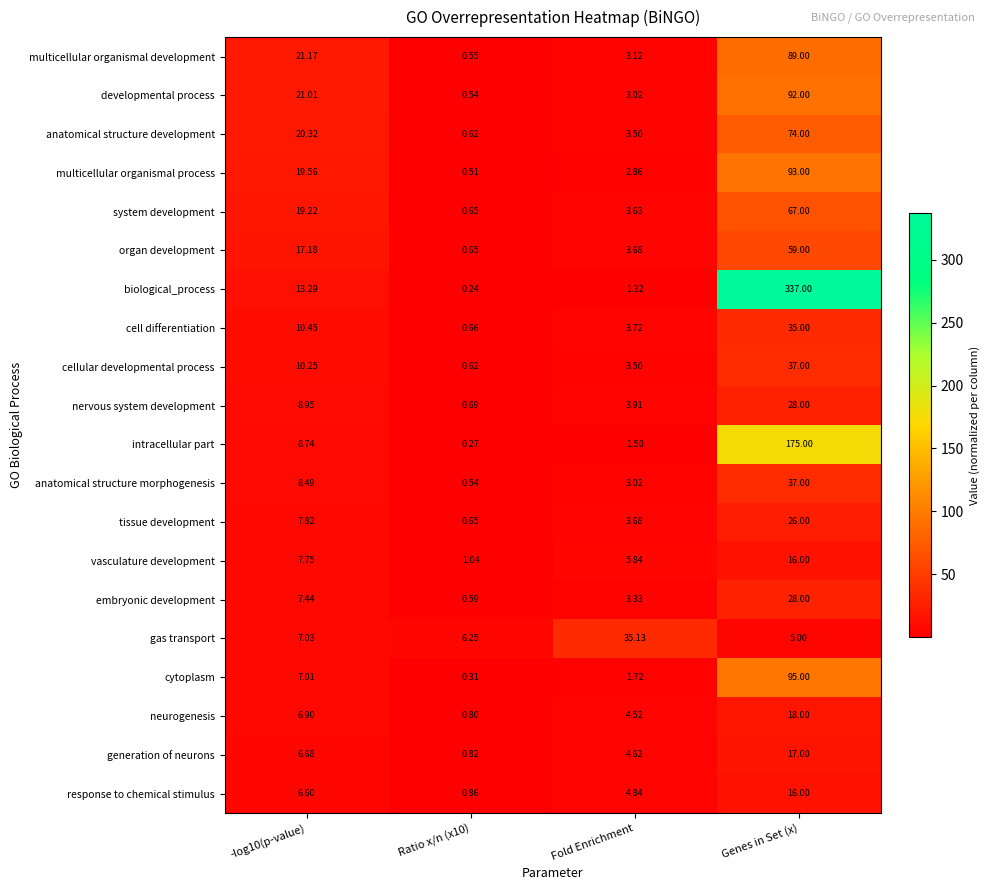

Count the number of categories in the chart.

4